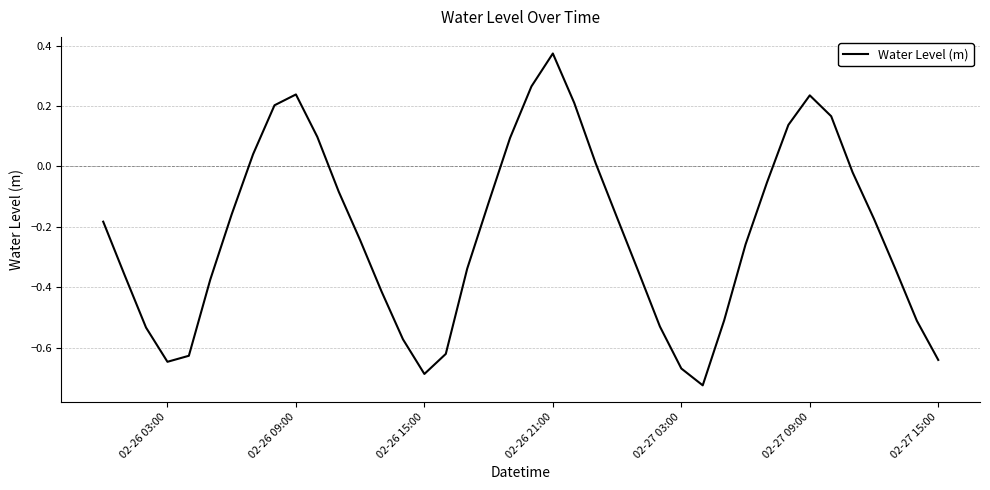

Which category has the highest value across all series?

02-26 21:00